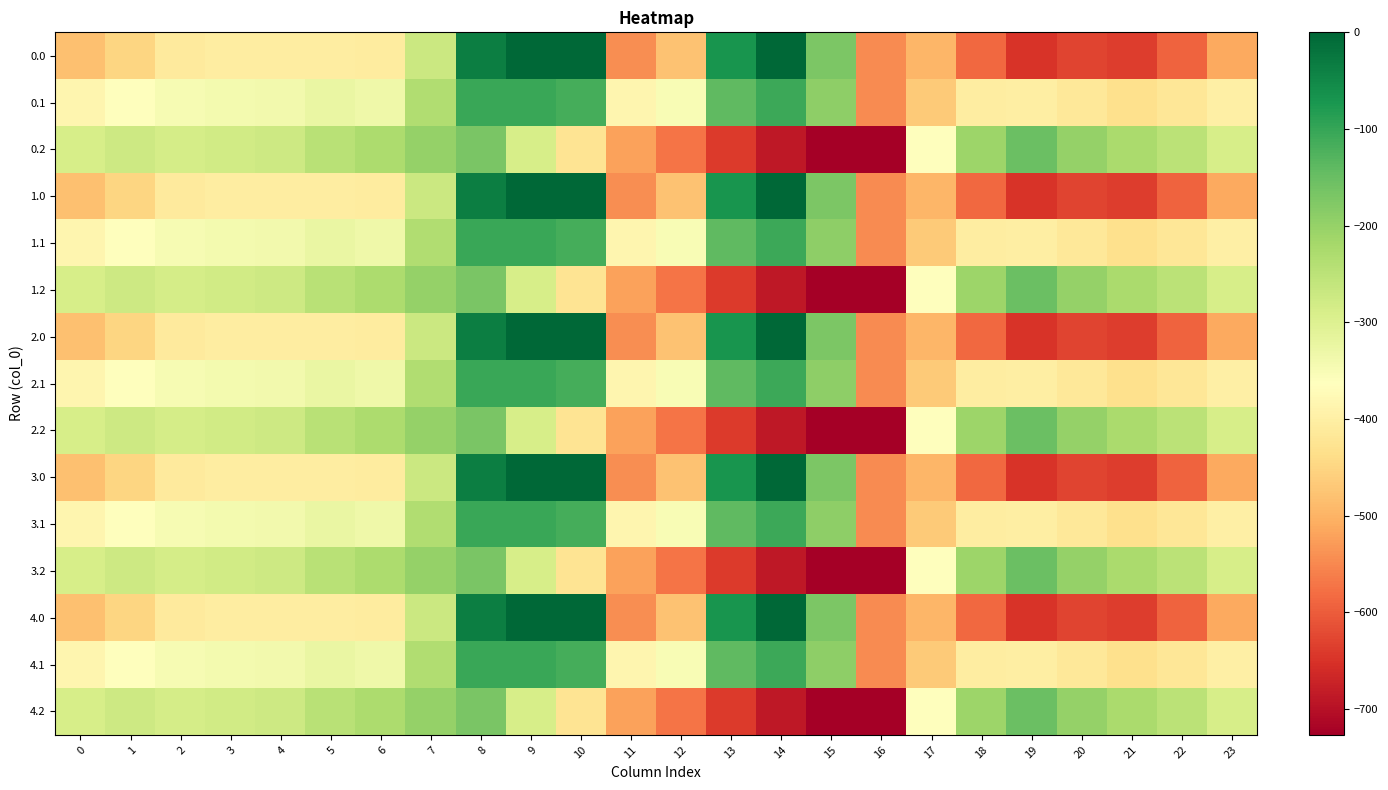

Which category has the highest value across all series?

9